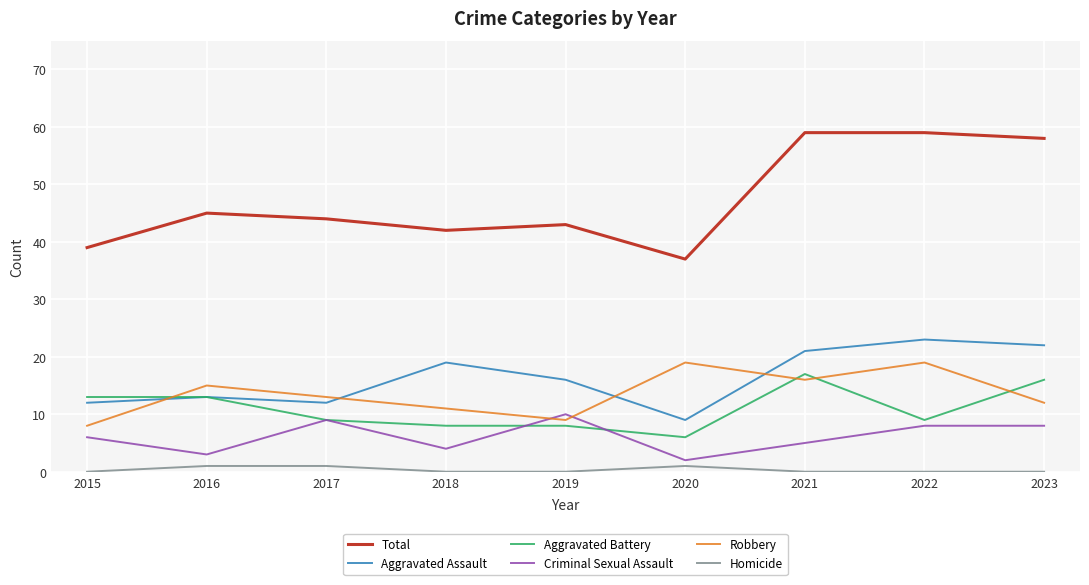

True or false: Total and Robbery cross at least once.

False